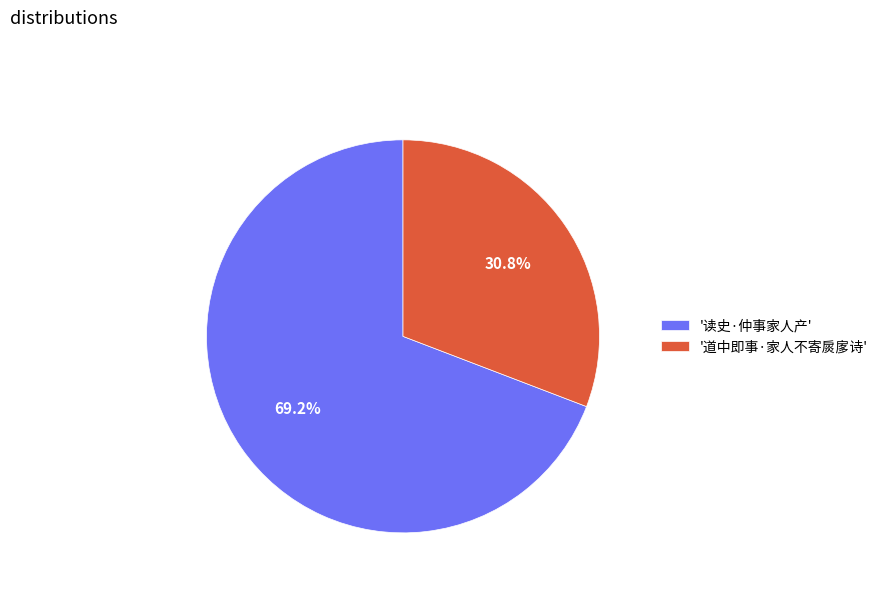

Between '道中即事·家人不寄扊扅诗' and '读史·仲事家人产', which is larger?

'读史·仲事家人产'